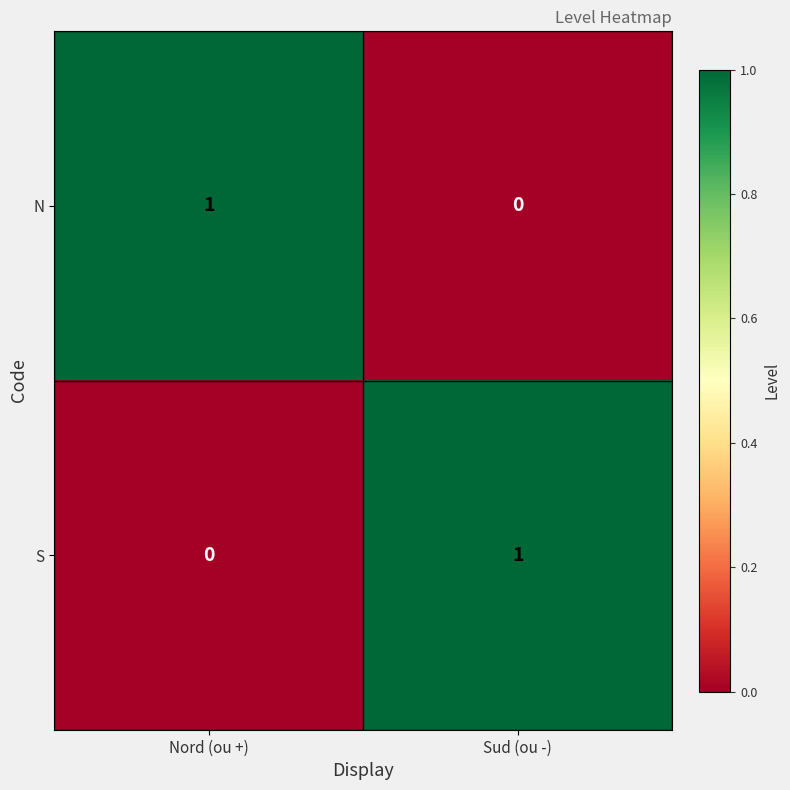

True or false: S has a value of 2 at Sud (ou -).

False